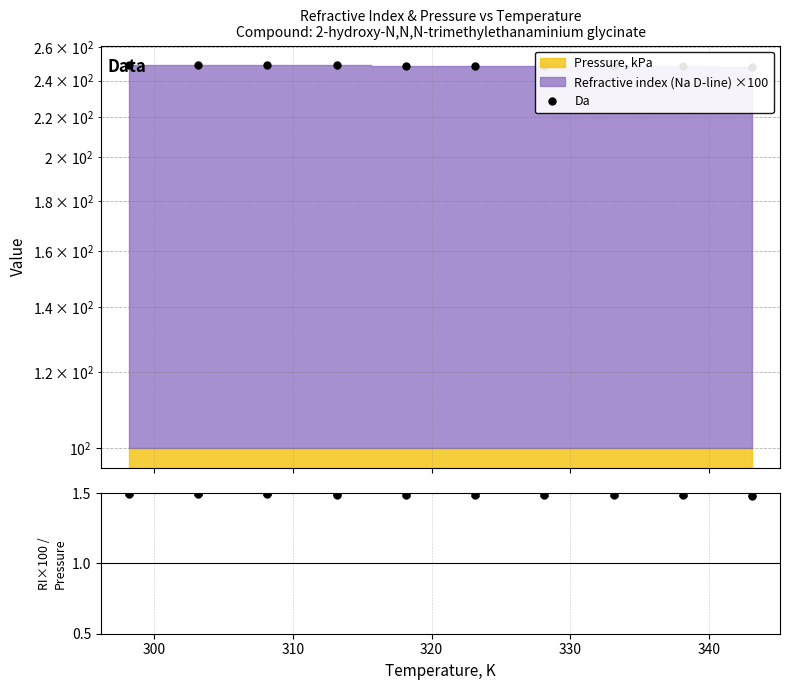

The chart shows a value of 248.7 at 330. True or false?

True